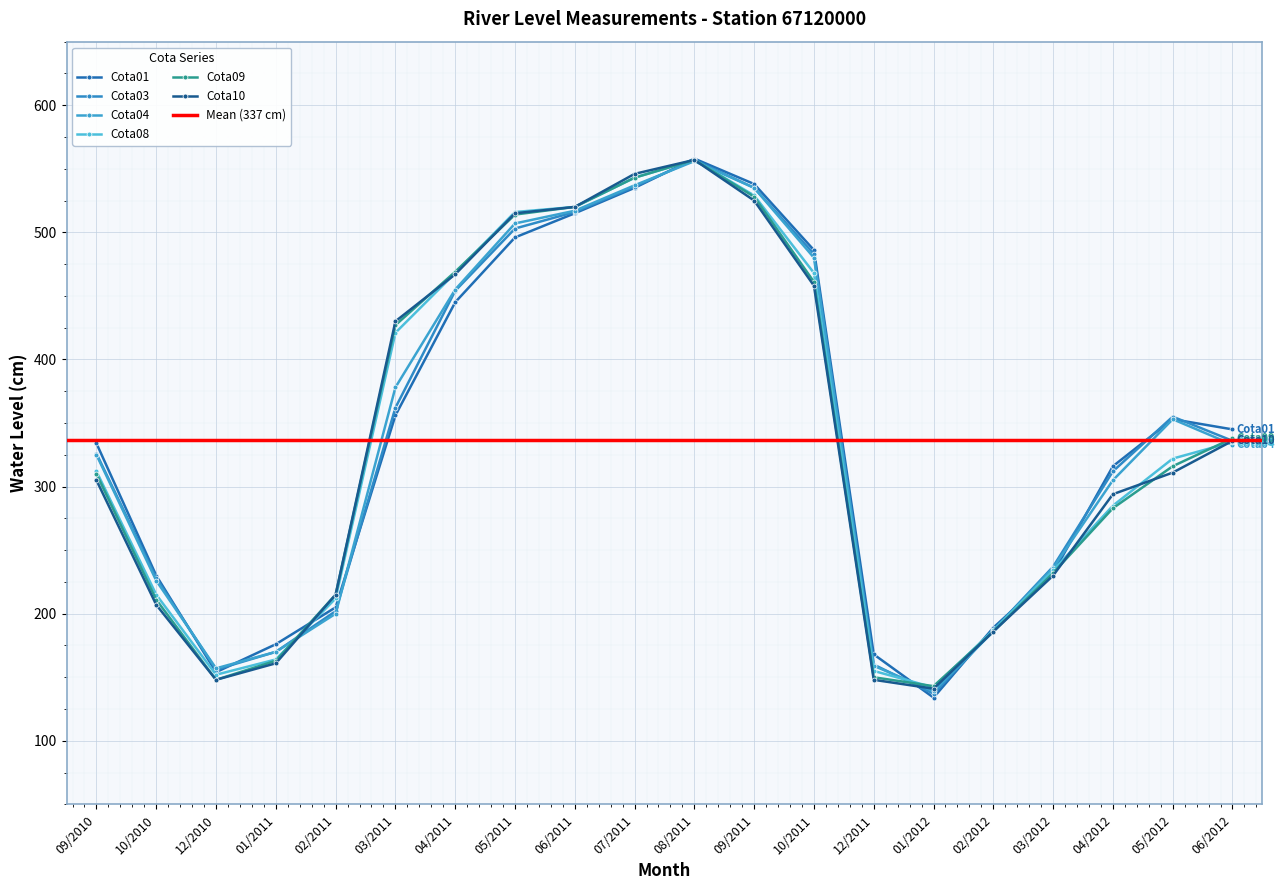

At 10/2011, list the series in order from largest to smallest.

Cota01, Cota03, Cota04, Cota08, Cota09, Cota10